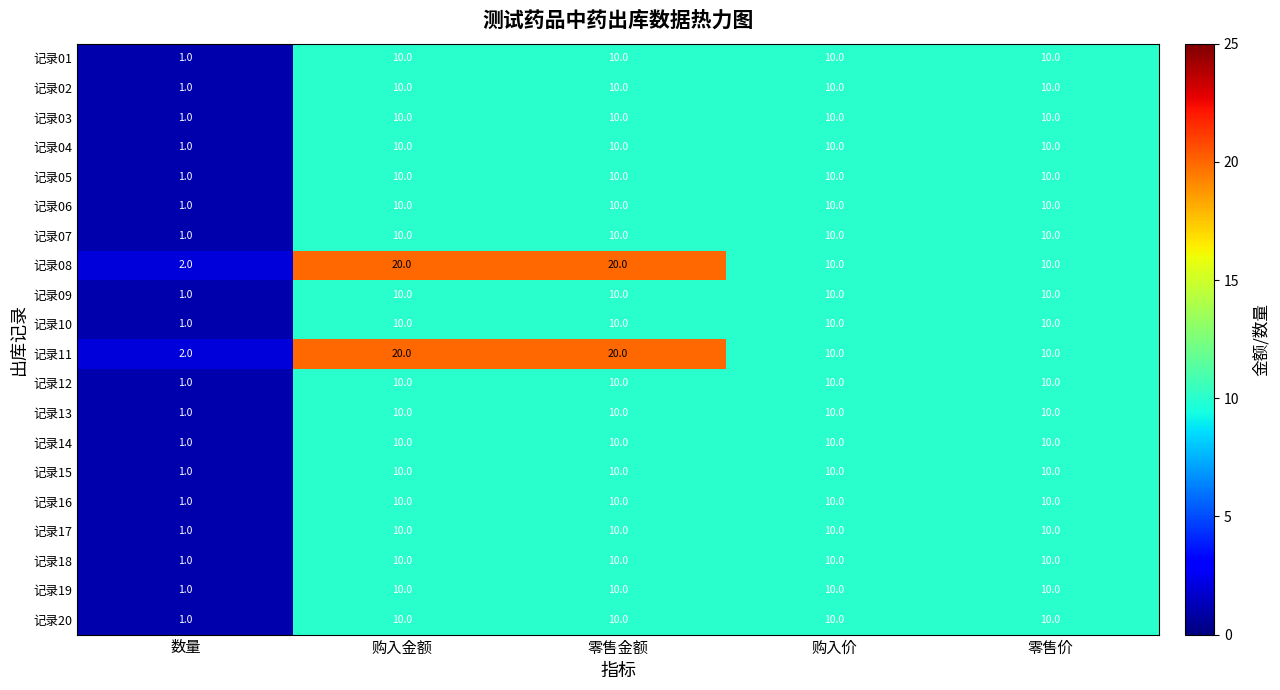

What is the total value across all series at 零售价?

200